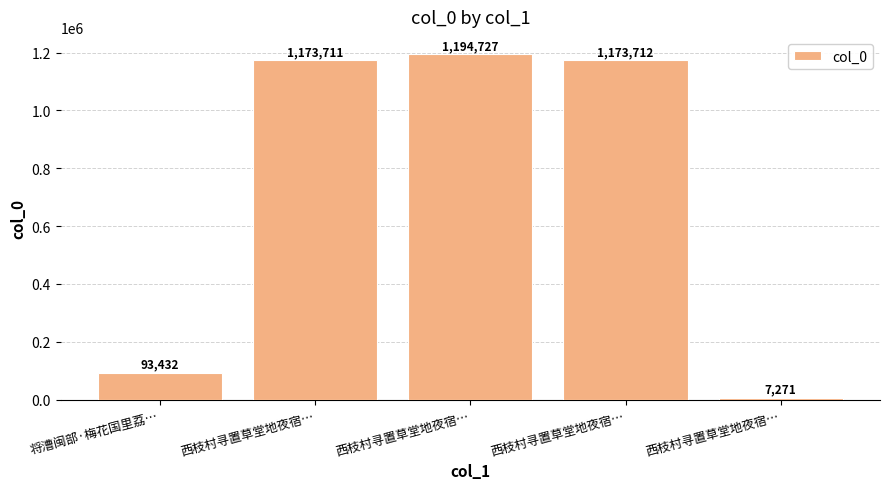

Rank the categories by value from highest to lowest.

西枝村寻置草堂地夜宿…, 西枝村寻置草堂地夜宿…, 西枝村寻置草堂地夜宿…, 将漕闽部·梅花国里荔…, 西枝村寻置草堂地夜宿…